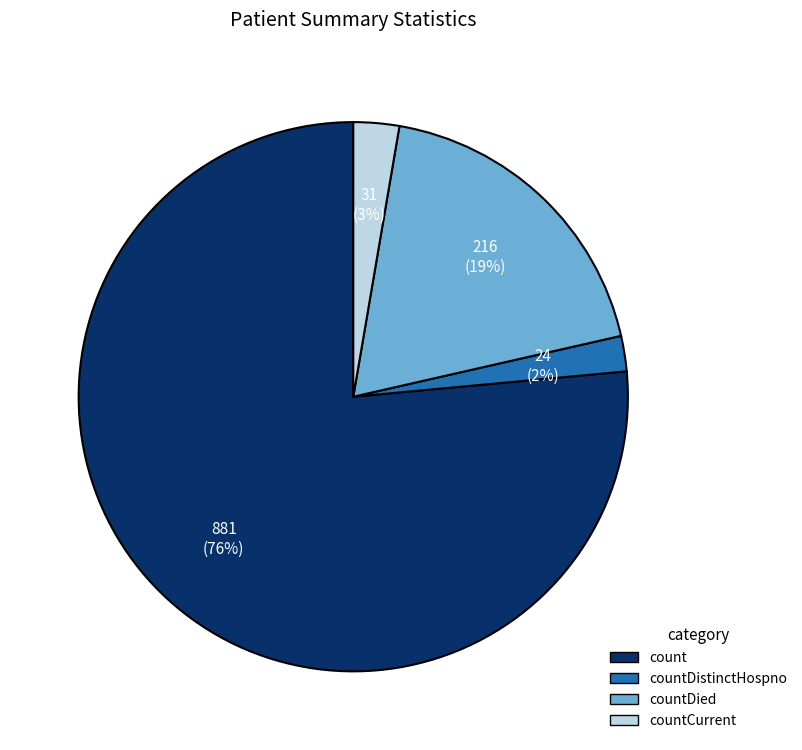

To the nearest percent, what is the difference between the largest and smallest slice percentages?

74%